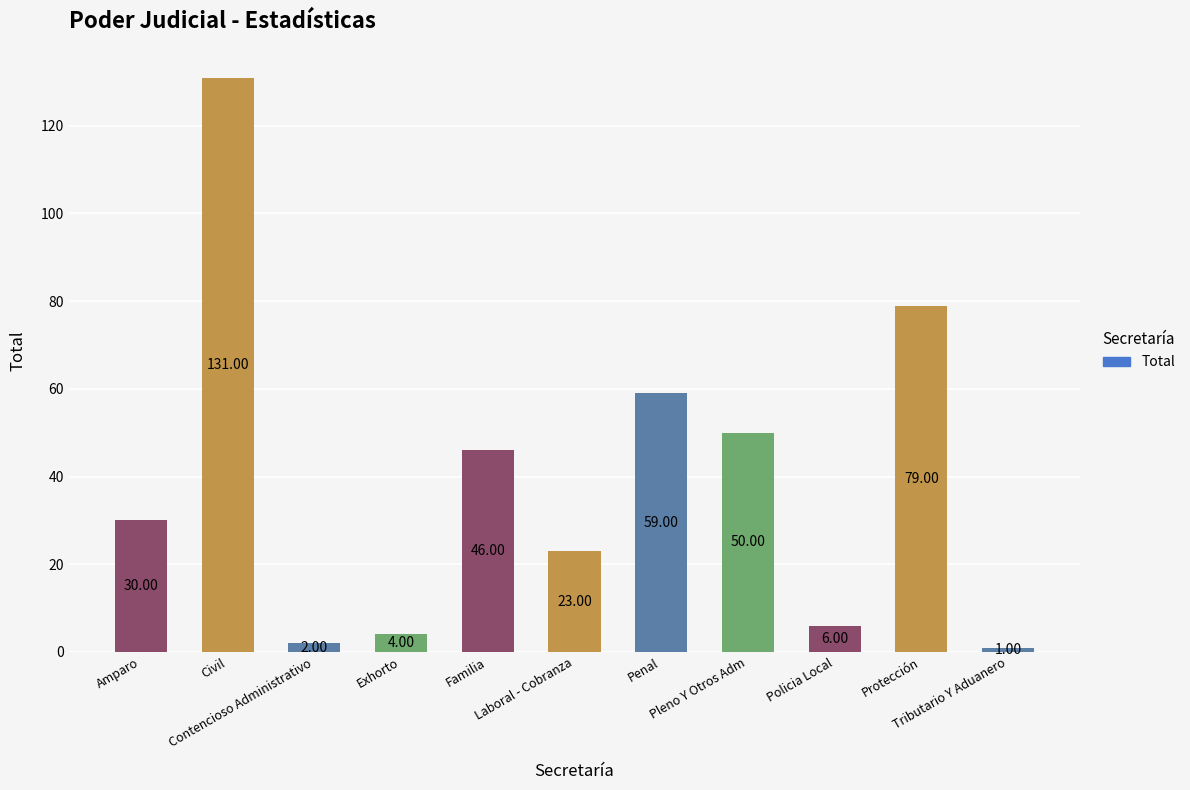

What is the difference between the values at Exhorto and Tributario Y Aduanero?

3